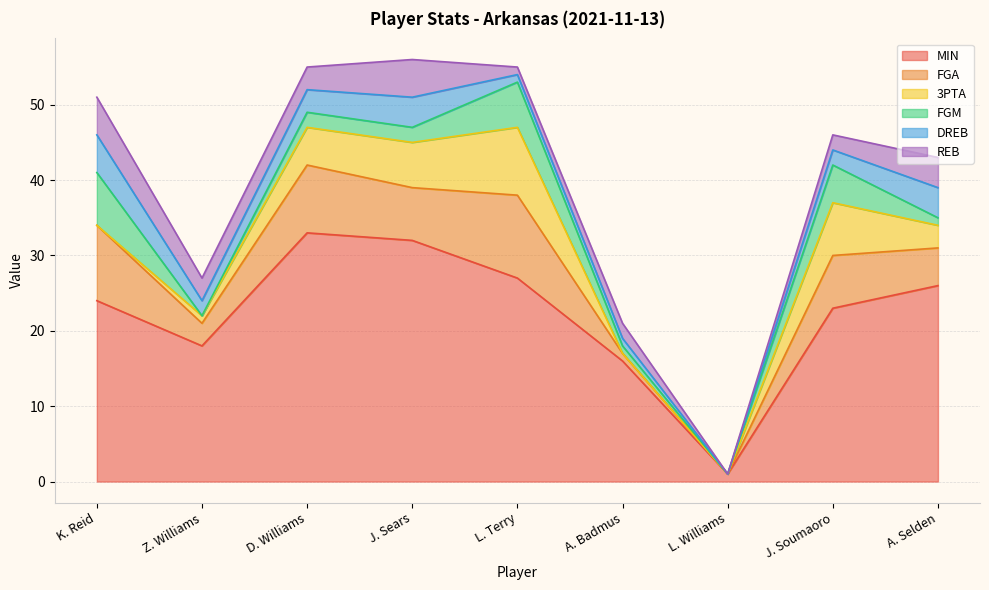

True or false: MIN has a value of 27 at L. Terry.

True